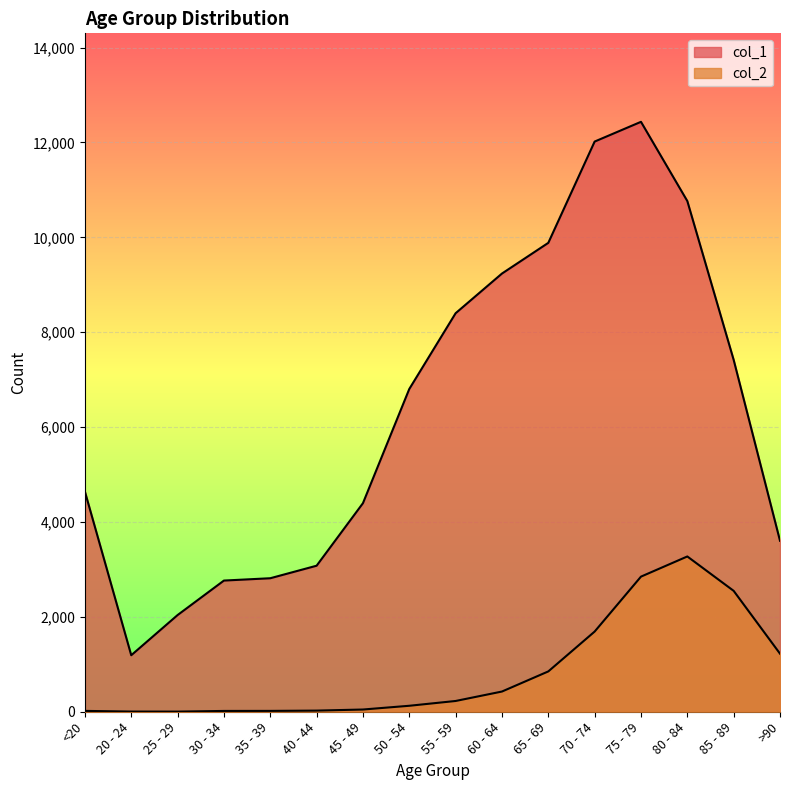

Between 55 - 59 and 75 - 79, which series saw the biggest shift?

col_1